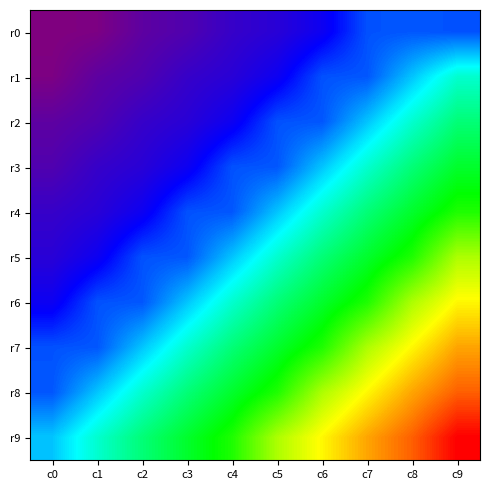

Reading left to right, list all the values displayed in this chart.

r0: c0=24	c1=26	c2=39	c3=45	c4=56	c5=62	c6=74	c7=97	c8=98	c9=97
r1: c0=26	c1=39	c2=45	c3=56	c4=62	c5=74	c6=97	c7=98	c8=122	c9=145
r2: c0=39	c1=45	c2=56	c3=62	c4=74	c5=97	c6=98	c7=122	c8=145	c9=164
r3: c0=45	c1=56	c2=62	c3=74	c4=97	c5=98	c6=122	c7=145	c8=164	c9=180
r4: c0=56	c1=62	c2=74	c3=97	c4=98	c5=122	c6=145	c7=164	c8=180	c9=196
r5: c0=62	c1=74	c2=97	c3=98	c4=122	c5=145	c6=164	c7=180	c8=196	c9=227
r6: c0=74	c1=97	c2=98	c3=122	c4=145	c5=164	c6=180	c7=196	c8=227	c9=246
r7: c0=97	c1=98	c2=122	c3=145	c4=164	c5=180	c6=196	c7=227	c8=246	c9=264
r8: c0=98	c1=122	c2=145	c3=164	c4=180	c5=196	c6=227	c7=246	c8=264	c9=279
r9: c0=122	c1=145	c2=164	c3=180	c4=196	c5=227	c6=246	c7=264	c8=279	c9=300